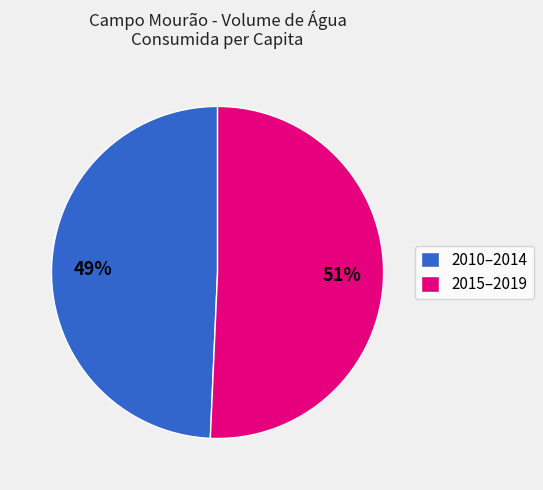

How many slices are in this pie chart?

2